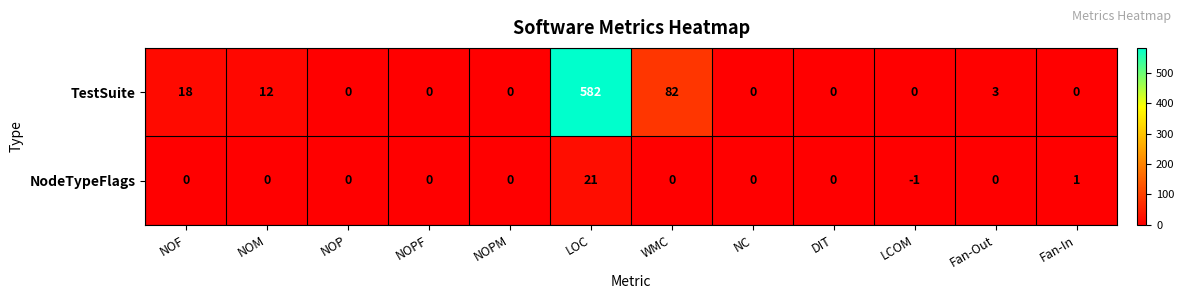

Which series changed the most between NOF and NOM?

TestSuite